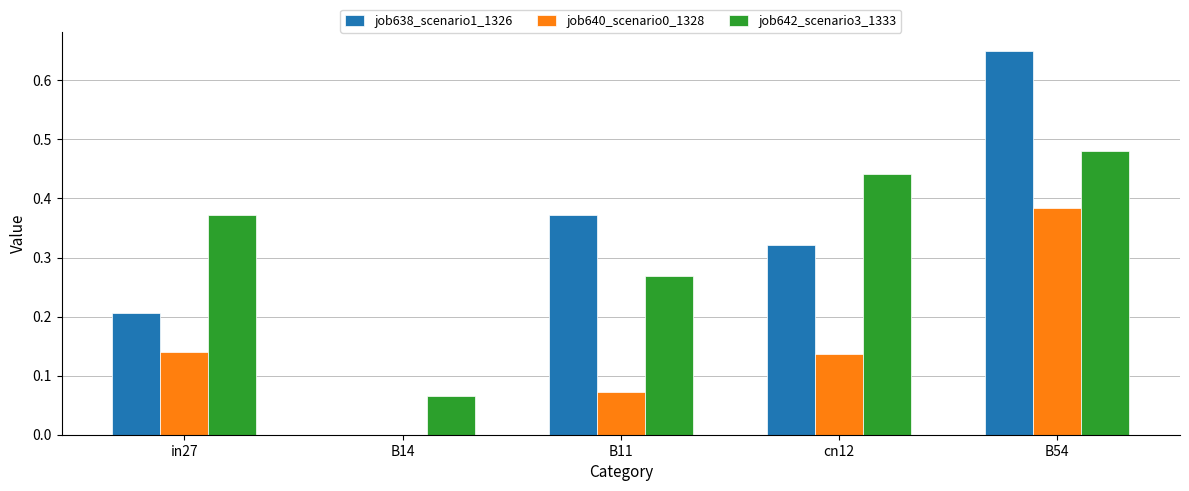

Which category has the highest value in the job640_scenario0_1328 series?

B54